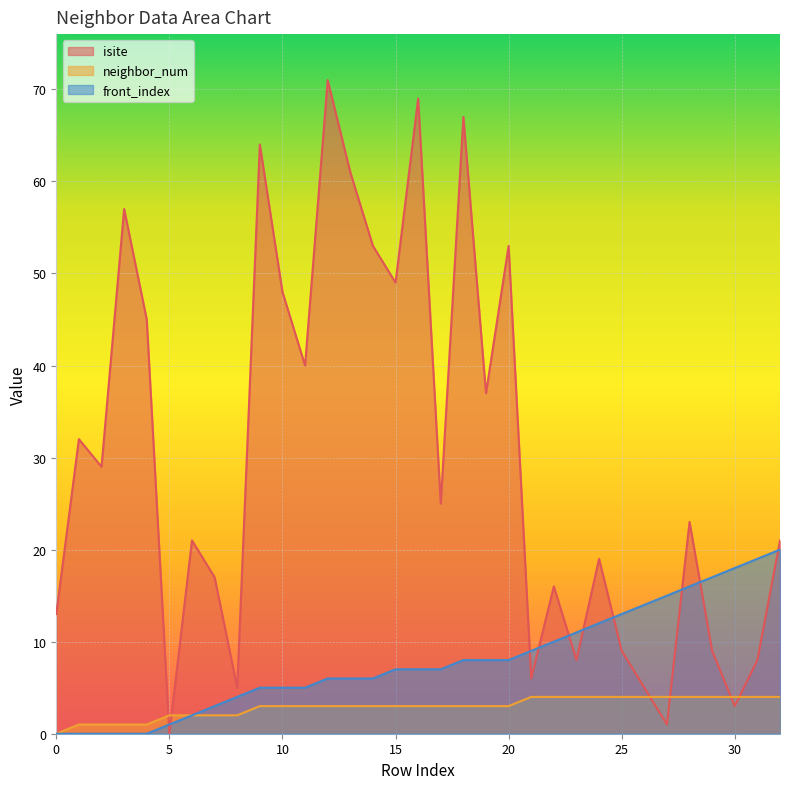

Reading right to left, extract all data points from this chart.

isite: 21	8	3	9	23	1	5	9	19	8	16	6	53	37	67	25	69	49	53	61	71	40	48	64	5	17	21	0	45	57	29	32	13
neighbor_num: 4	4	4	4	4	4	4	4	4	4	4	4	3	3	3	3	3	3	3	3	3	3	3	3	2	2	2	2	1	1	1	1	0
front_index: 20	19	18	17	16	15	14	13	12	11	10	9	8	8	8	7	7	7	6	6	6	5	5	5	4	3	2	1	0	0	0	0	0